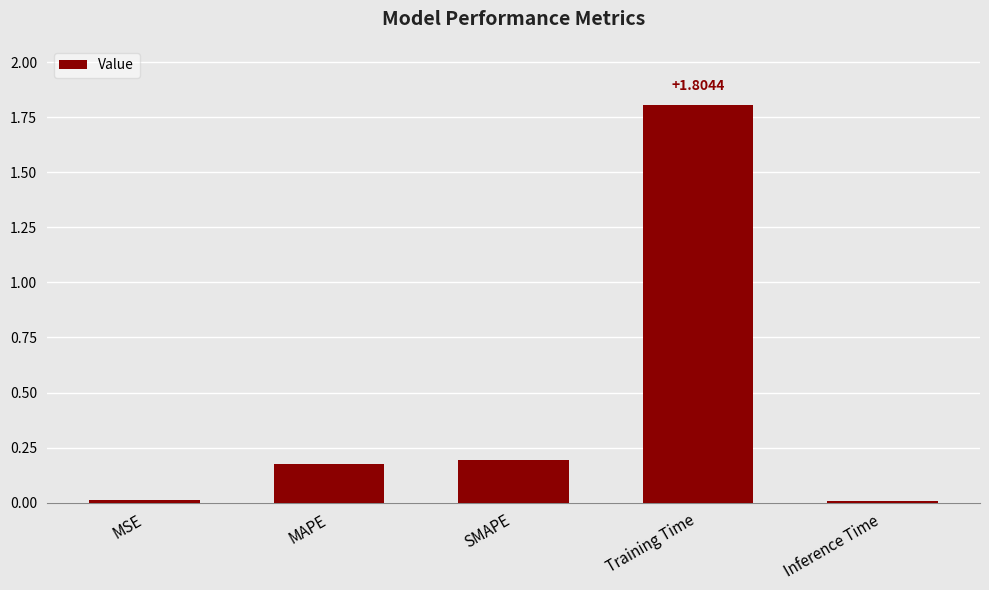

What is the average value?

0.4